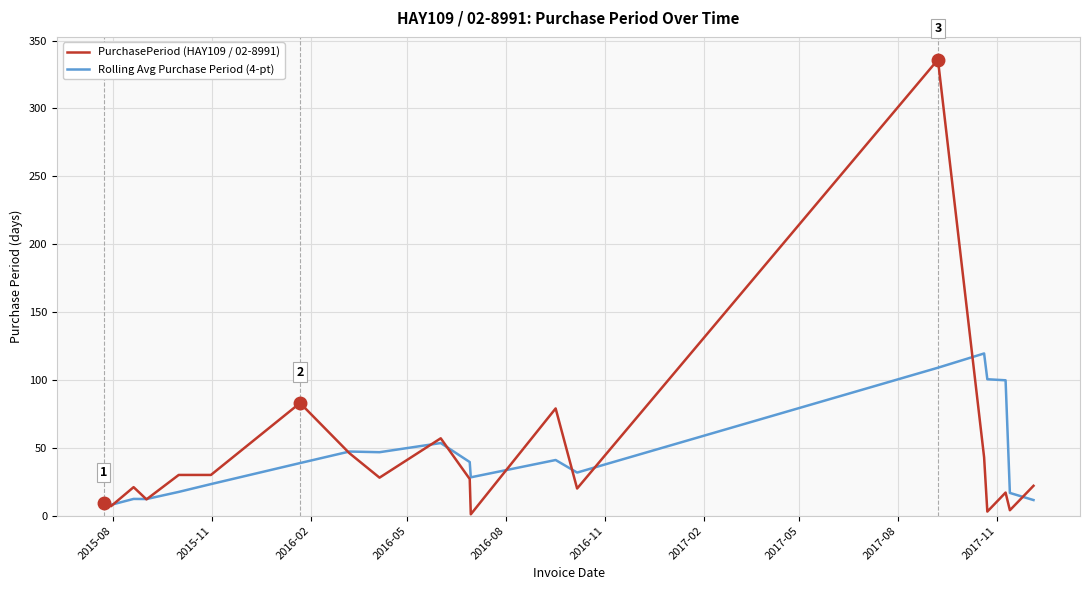

Which series has the largest range (max minus min)?

PurchasePeriod (HAY109 / 02-8991)